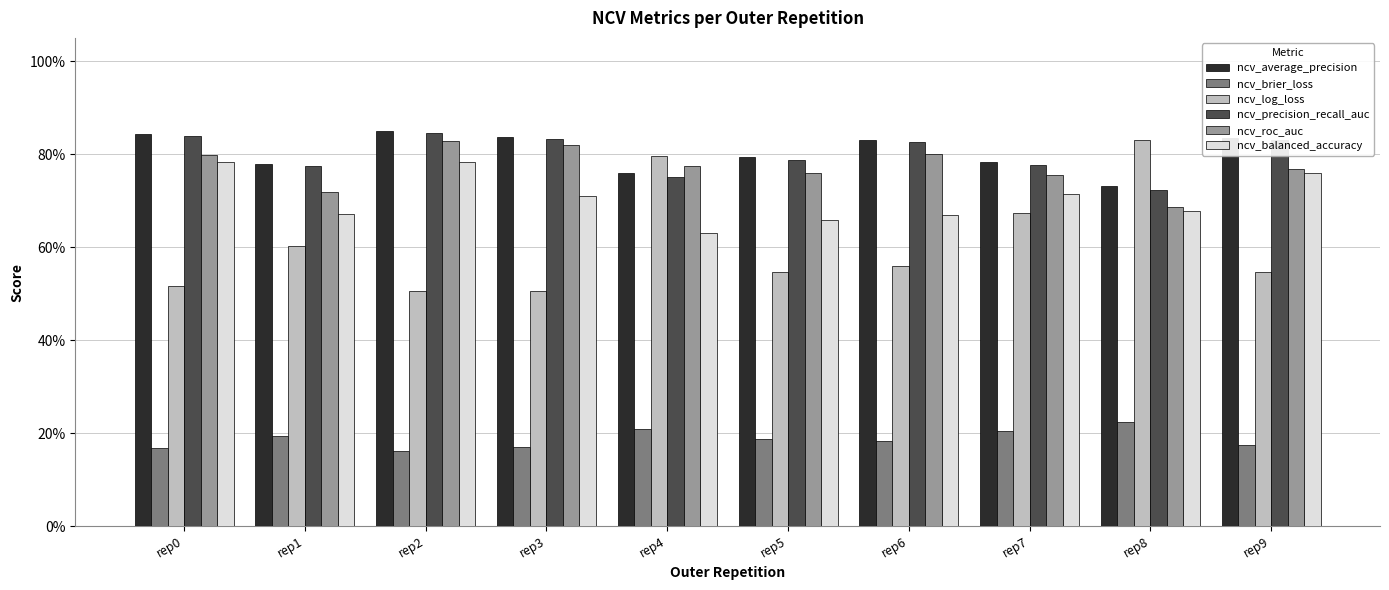

What is the difference between the highest and lowest values at rep4?

0.6